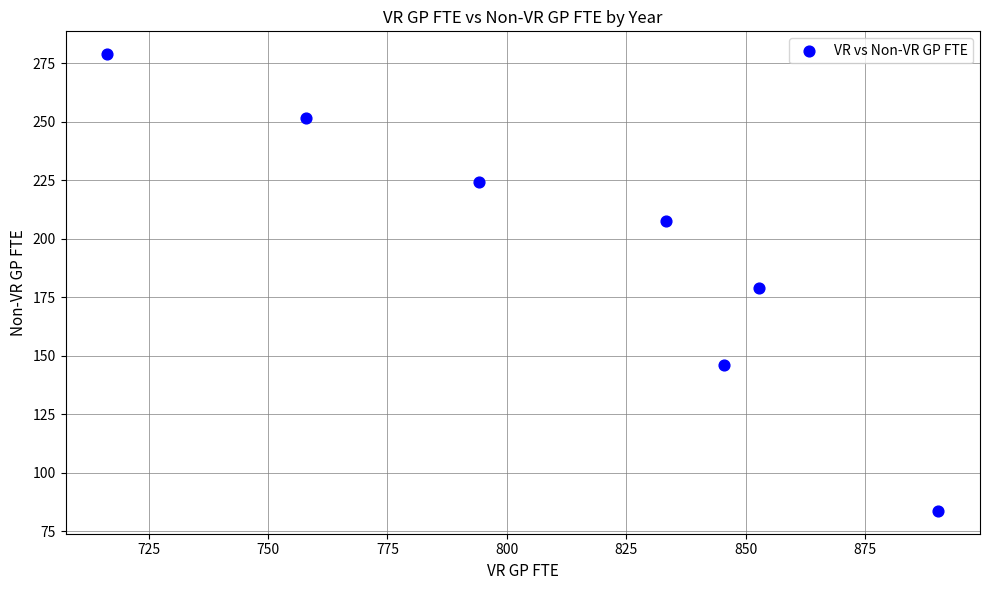

What is the range of X values (max minus min)?

174.1